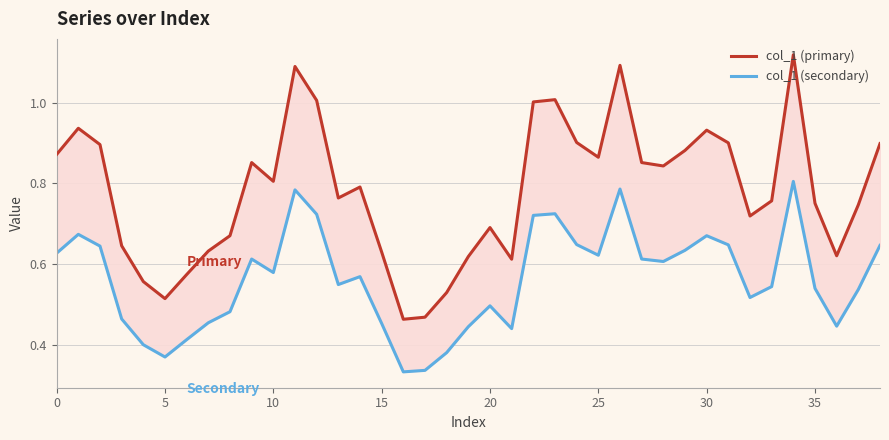

True or false: col_1 (primary) and col_1 (secondary) cross at least once.

False